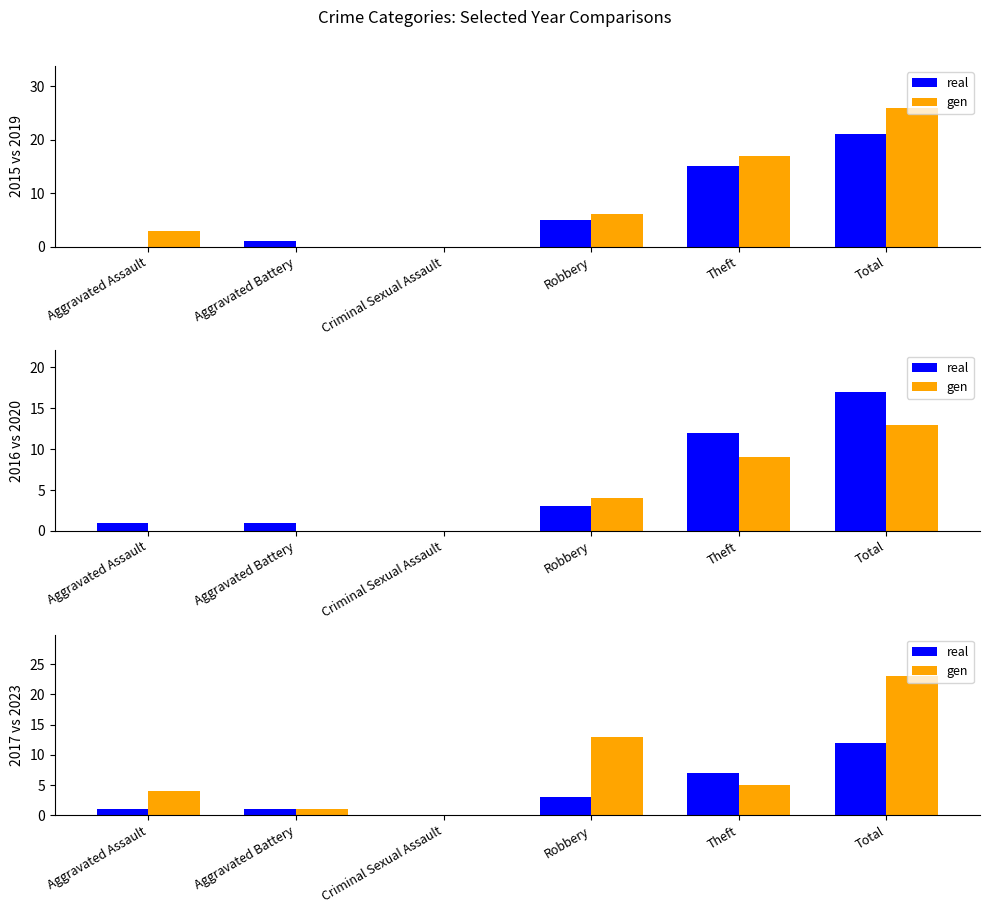

Which category has the lowest value across all series?

Criminal Sexual Assault